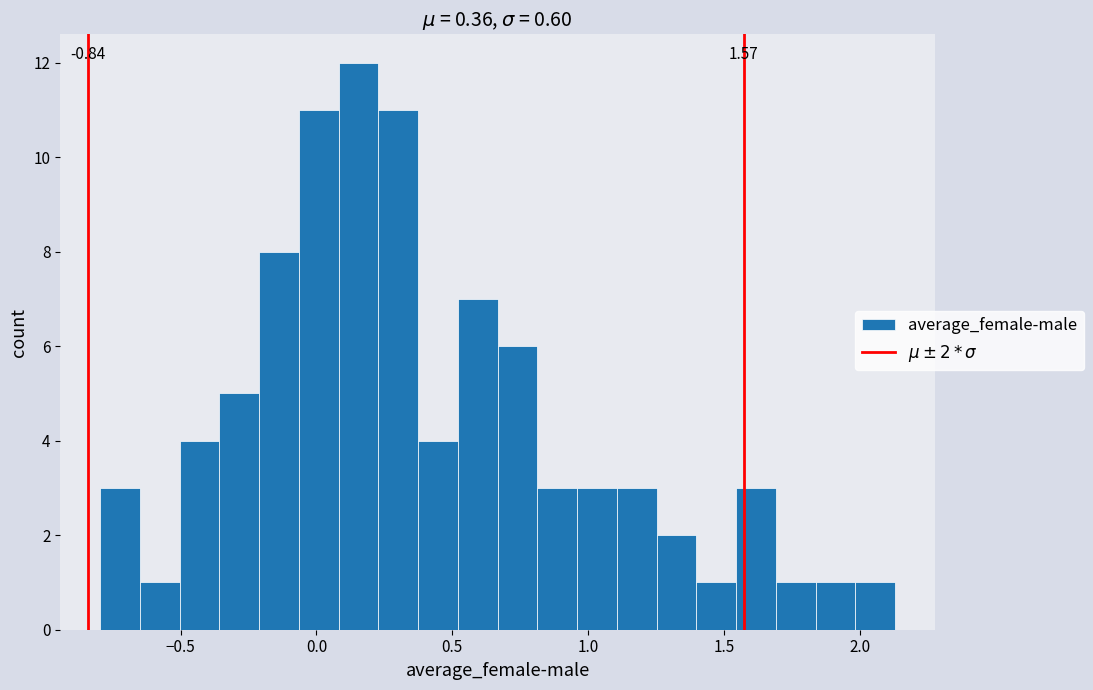

Read against the x-axis, roughly where is the centre of the tallest bar?

0.15